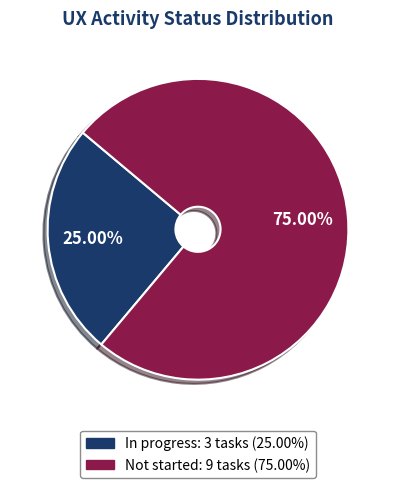

Does Not started represent more than half of the total?

Yes